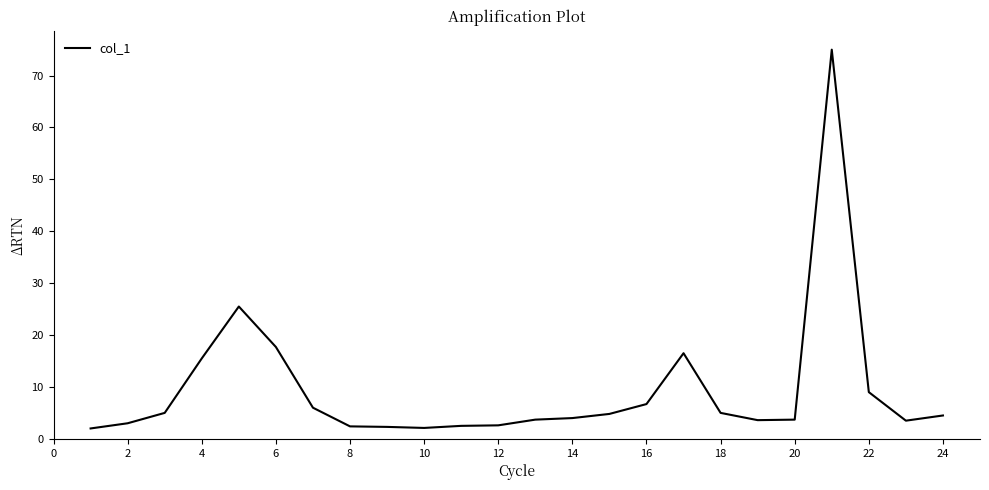

What is the smallest value displayed?

2.0